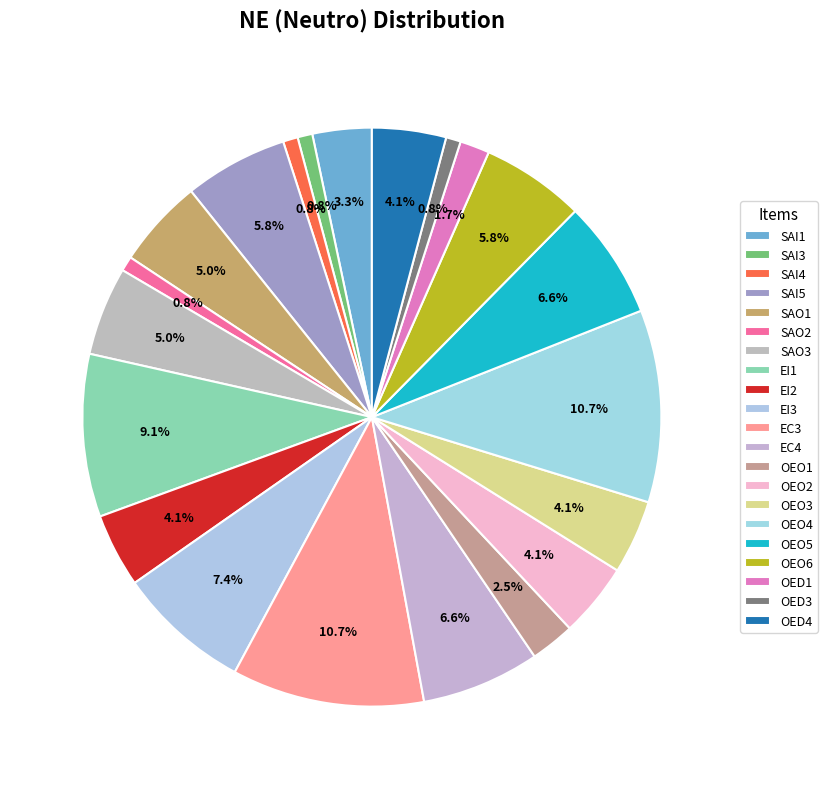

Count the number of slices in the pie.

21